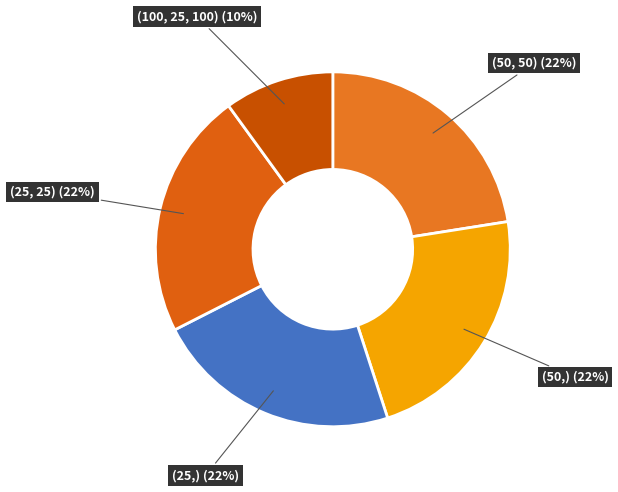

Combined, do (50,) and (50, 50) account for over 50%?

No